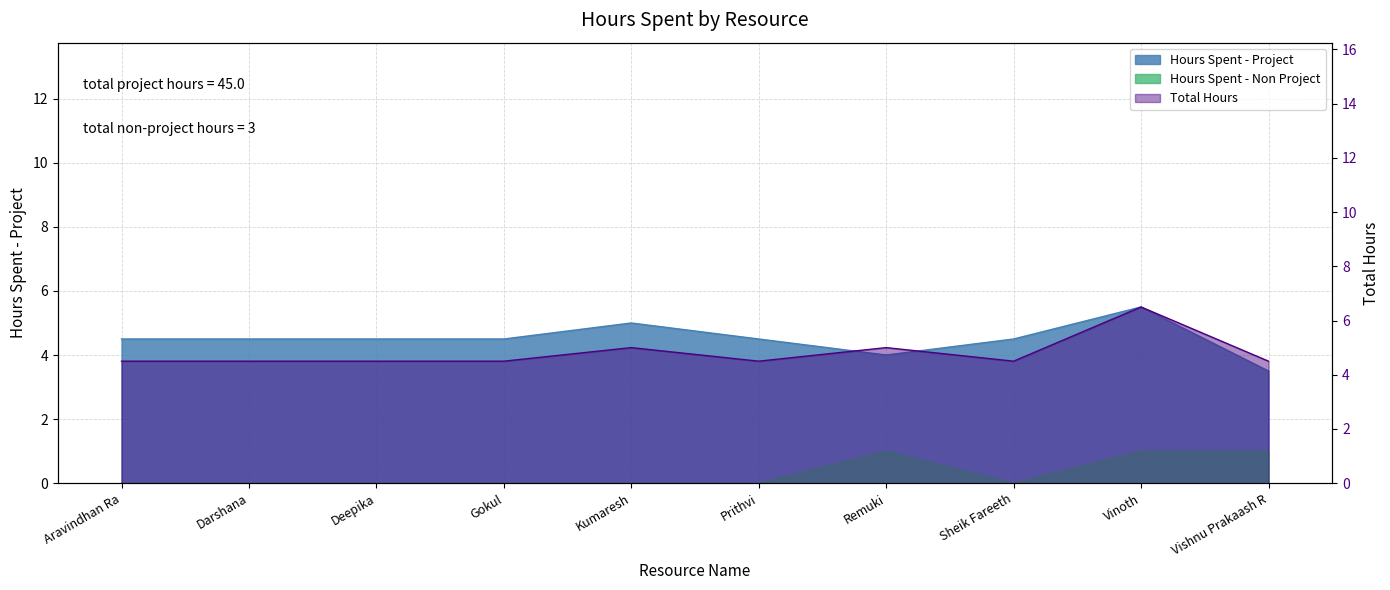

Which series changed the most between Sheik Fareeth and Vishnu Prakaash R?

Hours Spent - Project